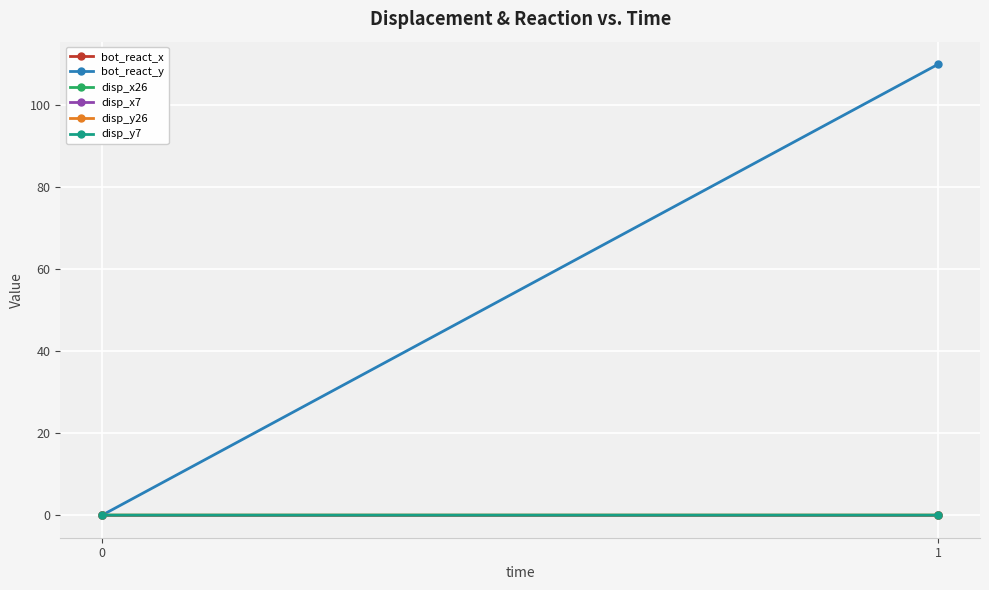

At 0, list the series in order from smallest to largest.

bot_react_x, bot_react_y, disp_x26, disp_x7, disp_y26, disp_y7